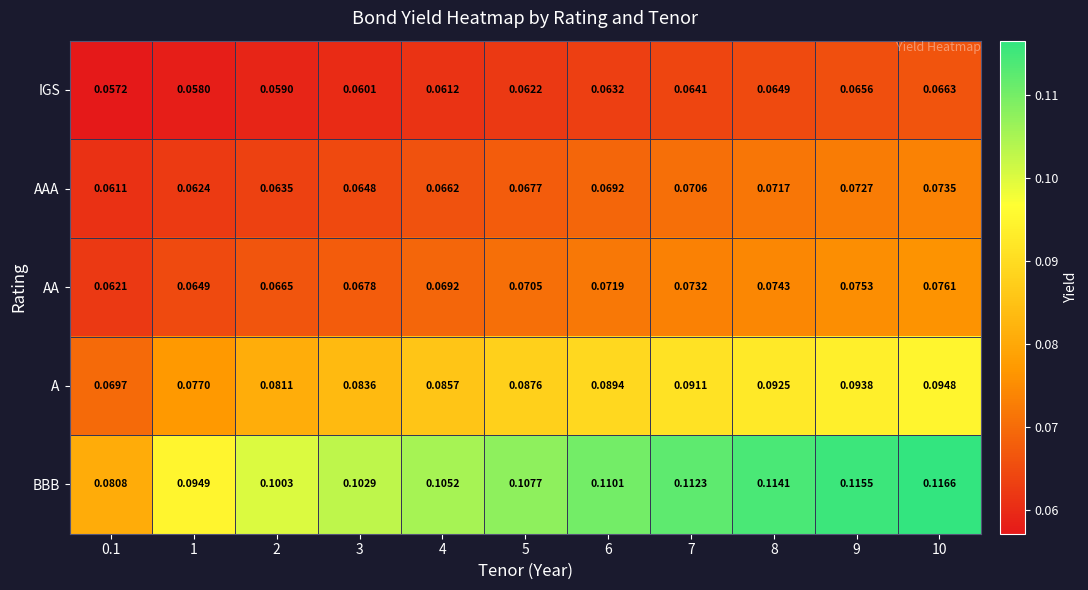

Which series has the largest range (max minus min)?

BBB